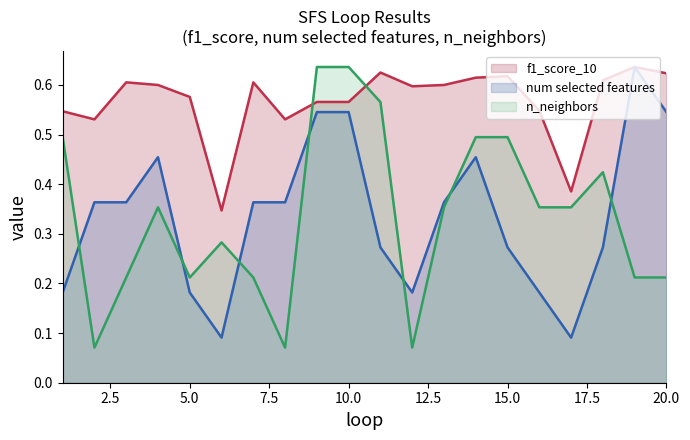

Is the value of n_neighbors at 3 greater than the value of num selected features at 14?

No